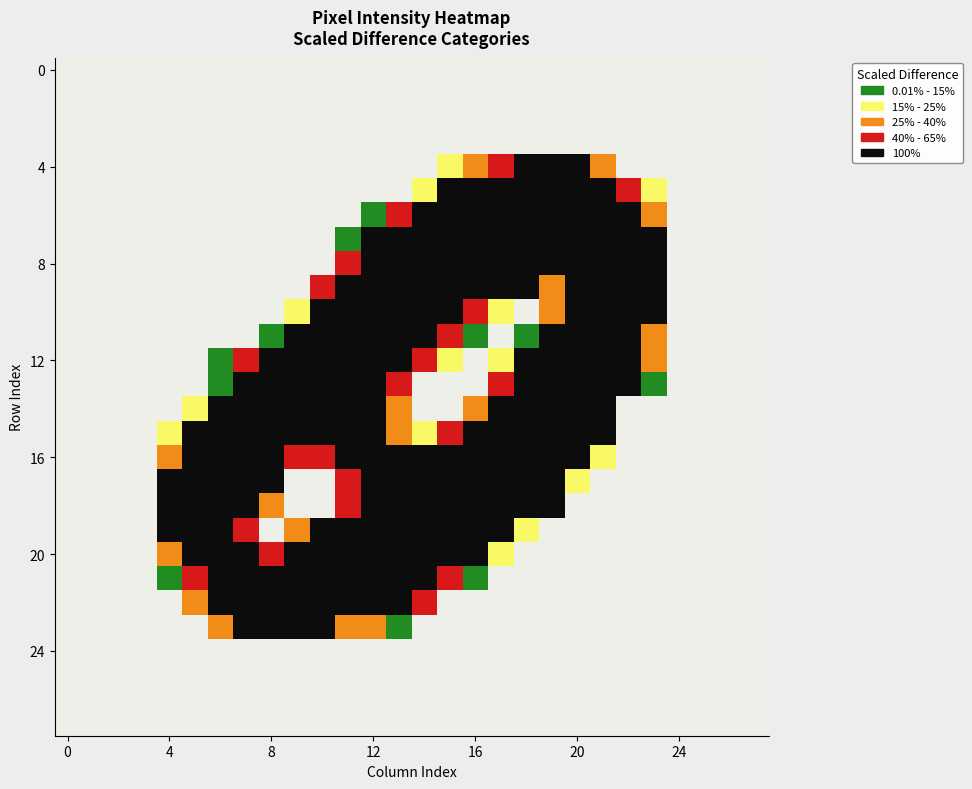

Reading right to left, what are all the values shown in this chart?

row_0: 0	0	0	0	0	0	0	0	0	0	0	0	0	0	0	0	0	0	0	0	0	0	0	0	0	0	0	0
row_1: 0	0	0	0	0	0	0	0	0	0	0	0	0	0	0	0	0	0	0	0	0	0	0	0	0	0	0	0
row_2: 0	0	0	0	0	0	0	0	0	0	0	0	0	0	0	0	0	0	0	0	0	0	0	0	0	0	0	0
row_3: 0	0	0	0	0	0	0	0	0	0	0	0	0	0	0	0	0	0	0	0	0	0	0	0	0	0	0	0
row_4: 0	0	0	0	0	0	87	253	255	253	150	73	42	0	0	0	0	0	0	0	0	0	0	0	0	0	0	0
row_5: 0	0	0	0	41	144	236	251	253	251	251	251	206	42	0	0	0	0	0	0	0	0	0	0	0	0	0	0
row_6: 0	0	0	0	97	251	251	251	253	251	251	251	251	228	166	16	0	0	0	0	0	0	0	0	0	0	0	0
row_7: 0	0	0	0	251	251	251	251	253	251	251	251	251	253	251	170	16	0	0	0	0	0	0	0	0	0	0	0
row_8: 0	0	0	0	251	251	251	251	253	251	251	251	251	253	251	251	166	0	0	0	0	0	0	0	0	0	0	0
row_9: 0	0	0	0	253	253	253	253	73	180	221	253	253	255	253	253	253	145	0	0	0	0	0	0	0	0	0	0
row_10: 0	0	0	0	251	251	251	251	73	0	61	127	251	253	251	251	251	206	42	0	0	0	0	0	0	0	0	0
row_11: 0	0	0	0	96	251	251	251	228	27	0	5	127	253	251	251	251	251	228	27	0	0	0	0	0	0	0	0
row_12: 0	0	0	0	71	251	251	251	253	211	47	0	61	143	251	251	251	251	253	211	109	16	0	0	0	0	0	0
row_13: 0	0	0	0	20	173	251	251	253	251	109	0	0	0	122	251	251	251	253	251	251	37	0	0	0	0	0	0
row_14: 0	0	0	0	0	0	216	253	255	253	253	89	0	0	72	253	253	253	255	253	253	228	42	0	0	0	0	0
row_15: 0	0	0	0	0	0	215	251	253	251	251	236	144	42	71	251	251	251	253	251	251	251	206	42	0	0	0	0
row_16: 0	0	0	0	0	0	55	230	253	251	251	251	251	228	226	251	246	138	164	251	251	251	251	99	0	0	0	0
row_17: 0	0	0	0	0	0	0	61	221	251	251	251	251	253	251	251	138	0	0	173	251	251	251	253	0	0	0	0
row_18: 0	0	0	0	0	0	0	0	180	251	251	251	251	253	251	251	166	0	0	71	251	251	251	253	0	0	0	0
row_19: 0	0	0	0	0	0	0	0	0	51	221	253	253	255	253	253	253	176	73	0	143	253	253	202	0	0	0	0
row_20: 0	0	0	0	0	0	0	0	0	0	61	230	251	253	251	251	251	251	253	144	205	251	251	73	0	0	0	0
row_21: 0	0	0	0	0	0	0	0	0	0	0	30	112	242	251	251	251	251	253	251	251	251	159	10	0	0	0	0
row_22: 0	0	0	0	0	0	0	0	0	0	0	0	0	103	173	251	251	251	253	251	251	236	83	0	0	0	0	0
row_23: 0	0	0	0	0	0	0	0	0	0	0	0	0	0	20	71	96	251	253	251	251	87	0	0	0	0	0	0
row_24: 0	0	0	0	0	0	0	0	0	0	0	0	0	0	0	0	0	0	0	0	0	0	0	0	0	0	0	0
row_25: 0	0	0	0	0	0	0	0	0	0	0	0	0	0	0	0	0	0	0	0	0	0	0	0	0	0	0	0
row_26: 0	0	0	0	0	0	0	0	0	0	0	0	0	0	0	0	0	0	0	0	0	0	0	0	0	0	0	0
row_27: 0	0	0	0	0	0	0	0	0	0	0	0	0	0	0	0	0	0	0	0	0	0	0	0	0	0	0	0